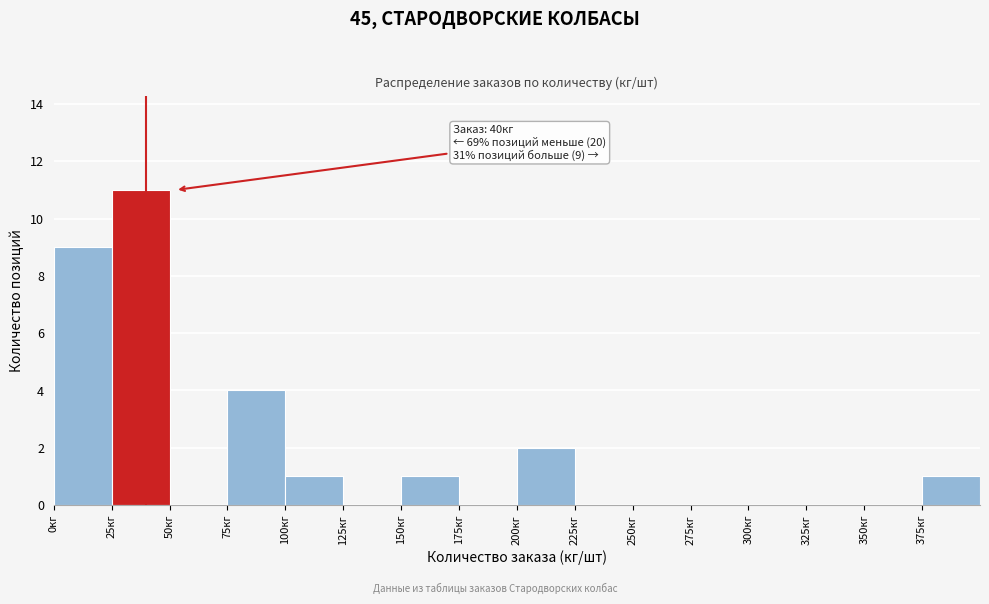

Which range on the x-axis has the tallest bar?

25 to 50